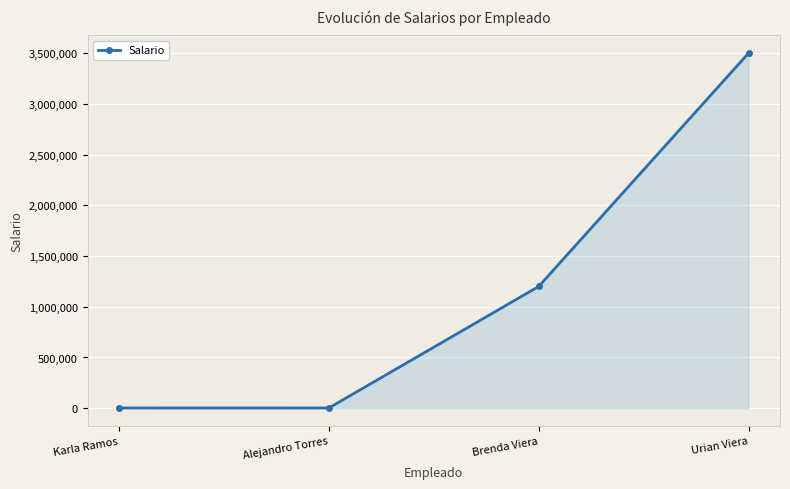

The value at Karla Ramos is 2300. True or false?

True